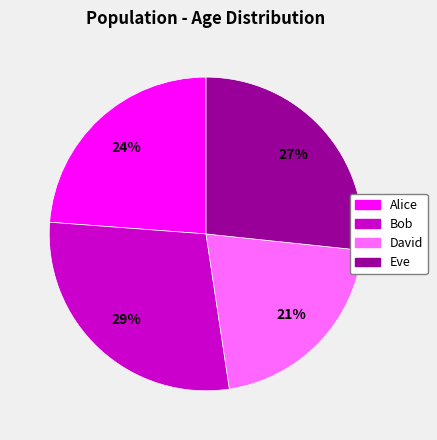

What percentage is the David slice, to the nearest percent?

21%